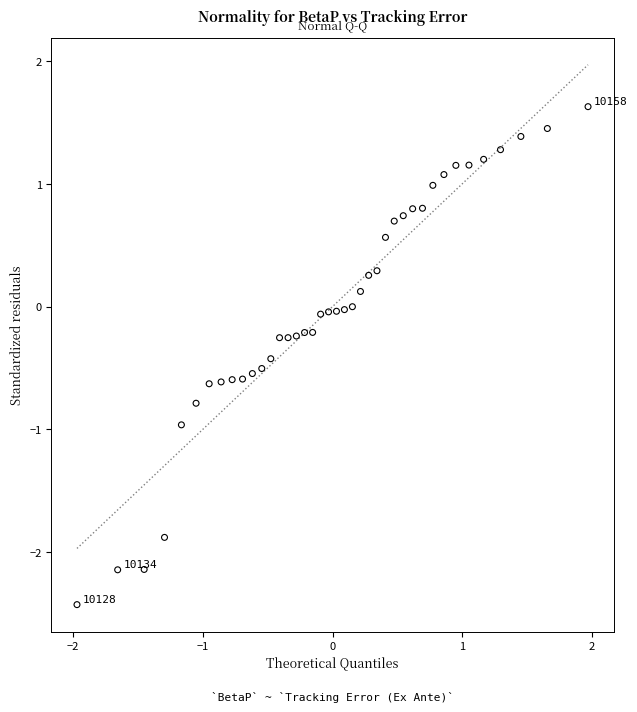

What is the range of X values (max minus min)?

3.9